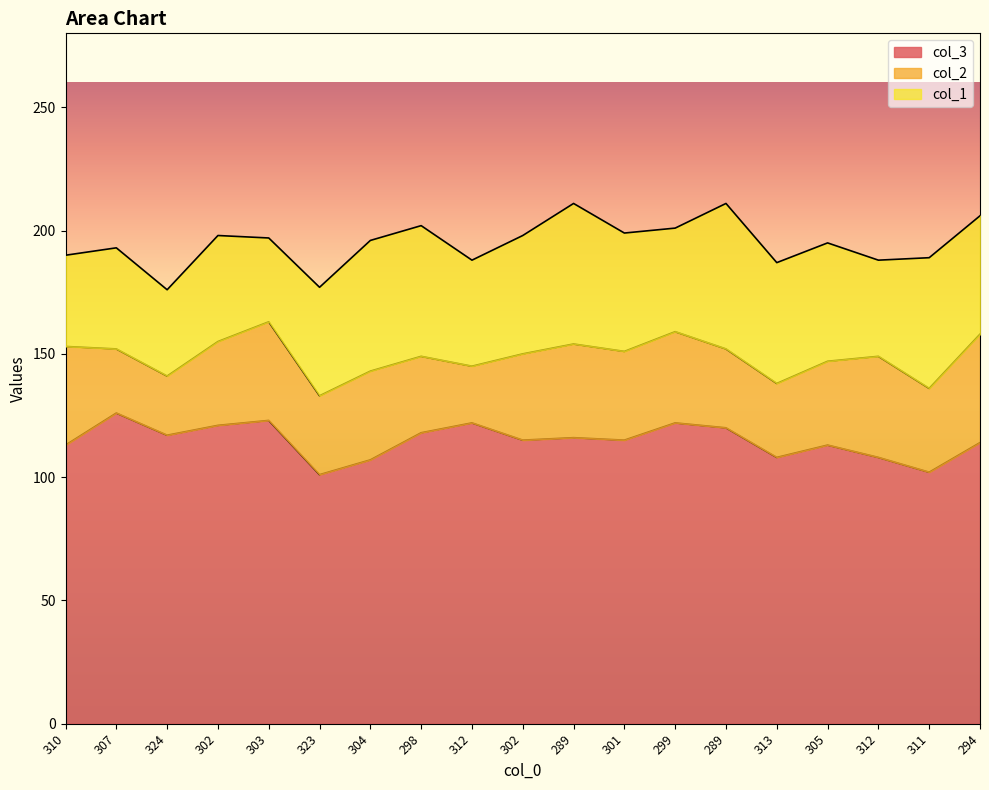

Reading right to left, list all the values displayed in this chart.

col_3: 114	102	108	113	108	120	122	115	116	115	122	118	107	101	123	121	117	126	113
col_2: 44	34	41	34	30	32	37	36	38	35	23	31	36	32	40	34	24	26	40
col_1: 48	53	39	48	49	59	42	48	57	48	43	53	53	44	34	43	35	41	37